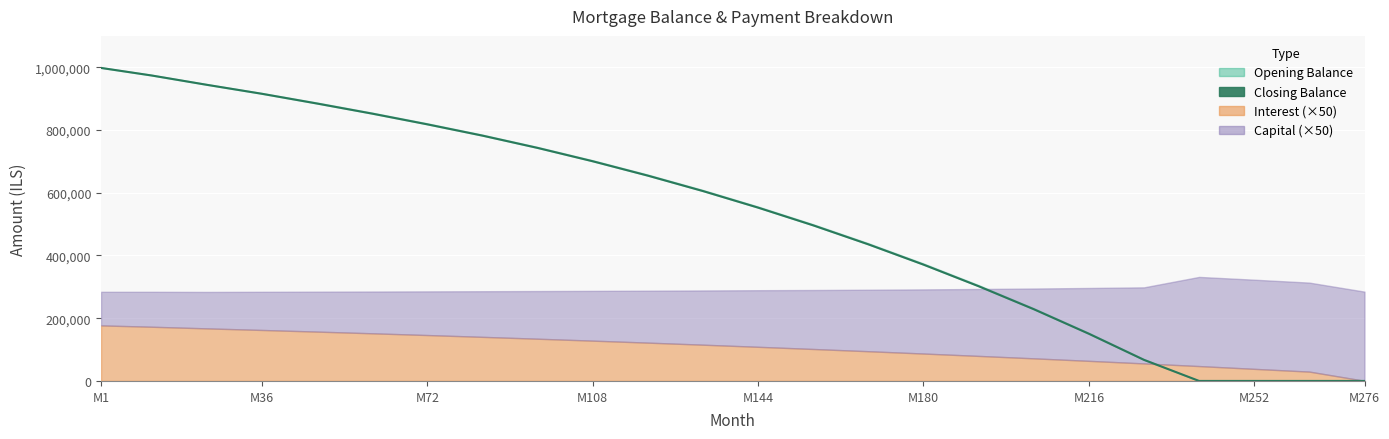

Reading left to right, transcribe all the data shown in this chart.

997857.7	973785.8	944103.6	915467.0	884416.7	852223.3	818084.4	782092.4	742925.6	700375.3	654554.4	605389.1	552568.1	496034.7	435506.3	370894.1	302027.6	228797.7	150456.4	67201.8	0.0	0.0	0.0	0.0